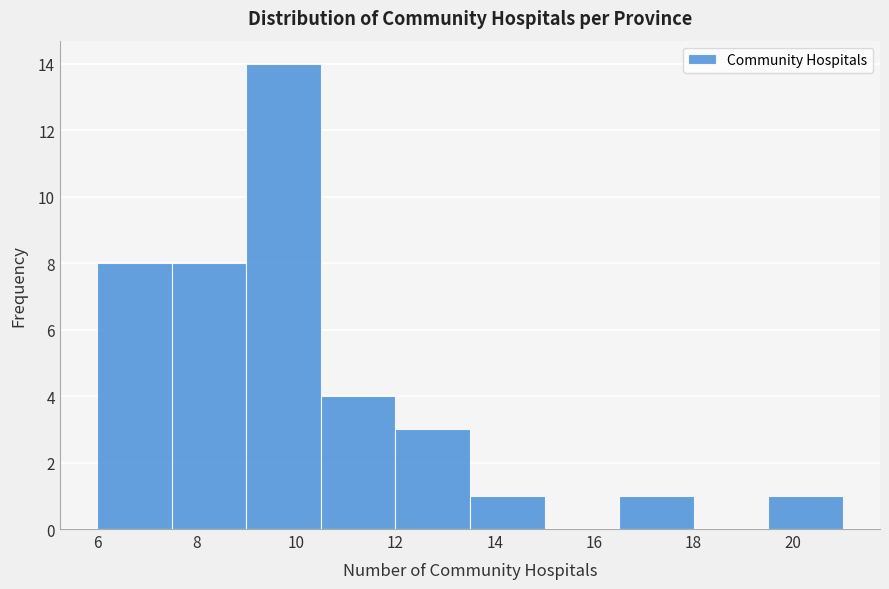

How tall is the bar that spans 13.5 to 15.0 on the x-axis? Neither the bar edges nor the heights are printed on the chart, so give them approximately, as read against the axes.

1